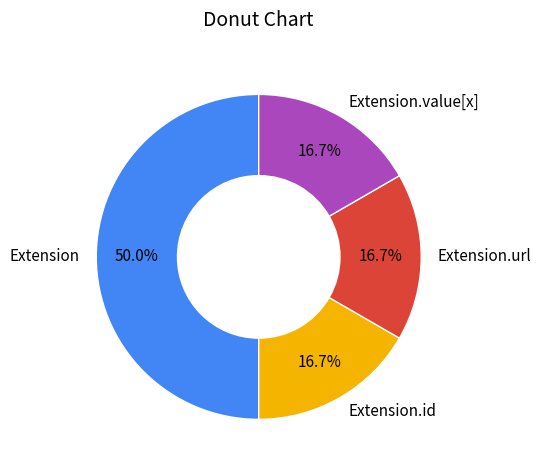

Which slice is the largest?

Extension